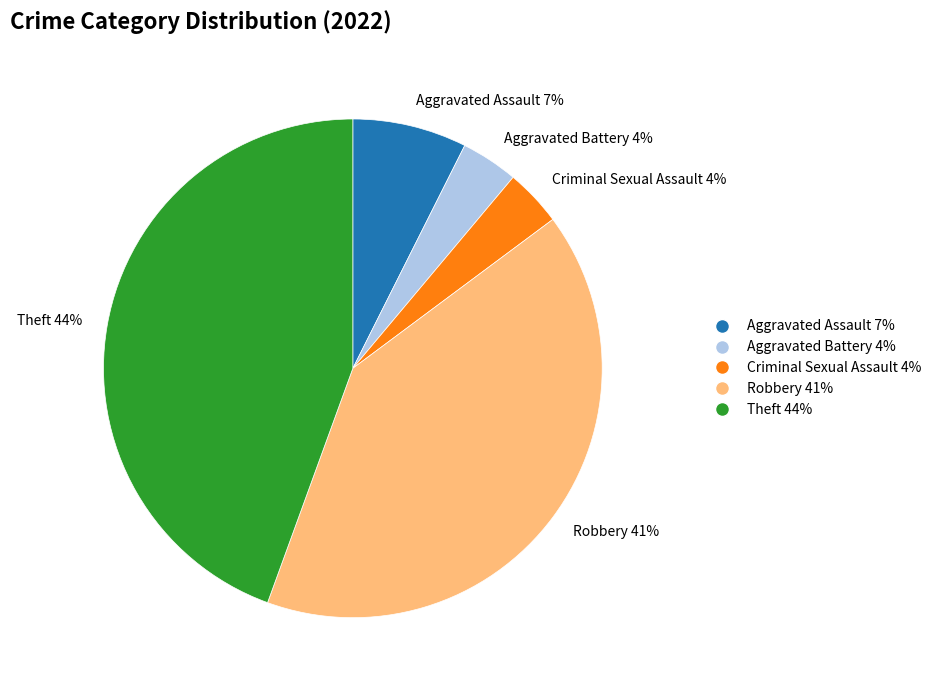

To the nearest percent, what is the combined percentage of Theft 44% and Aggravated Battery 4%?

48%